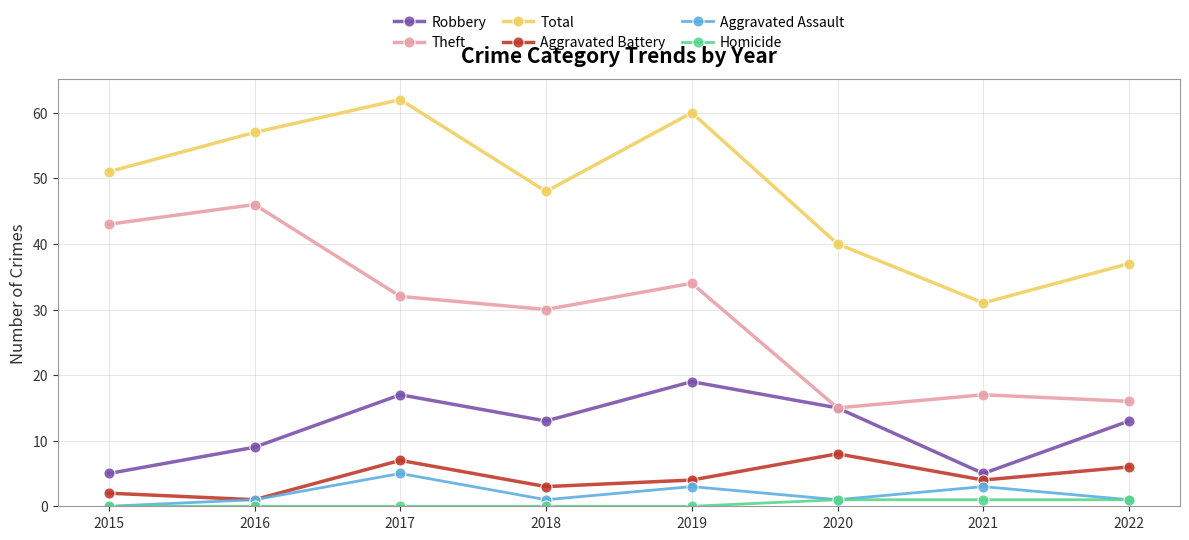

The value of Total at 2021 is 31. True or false?

True